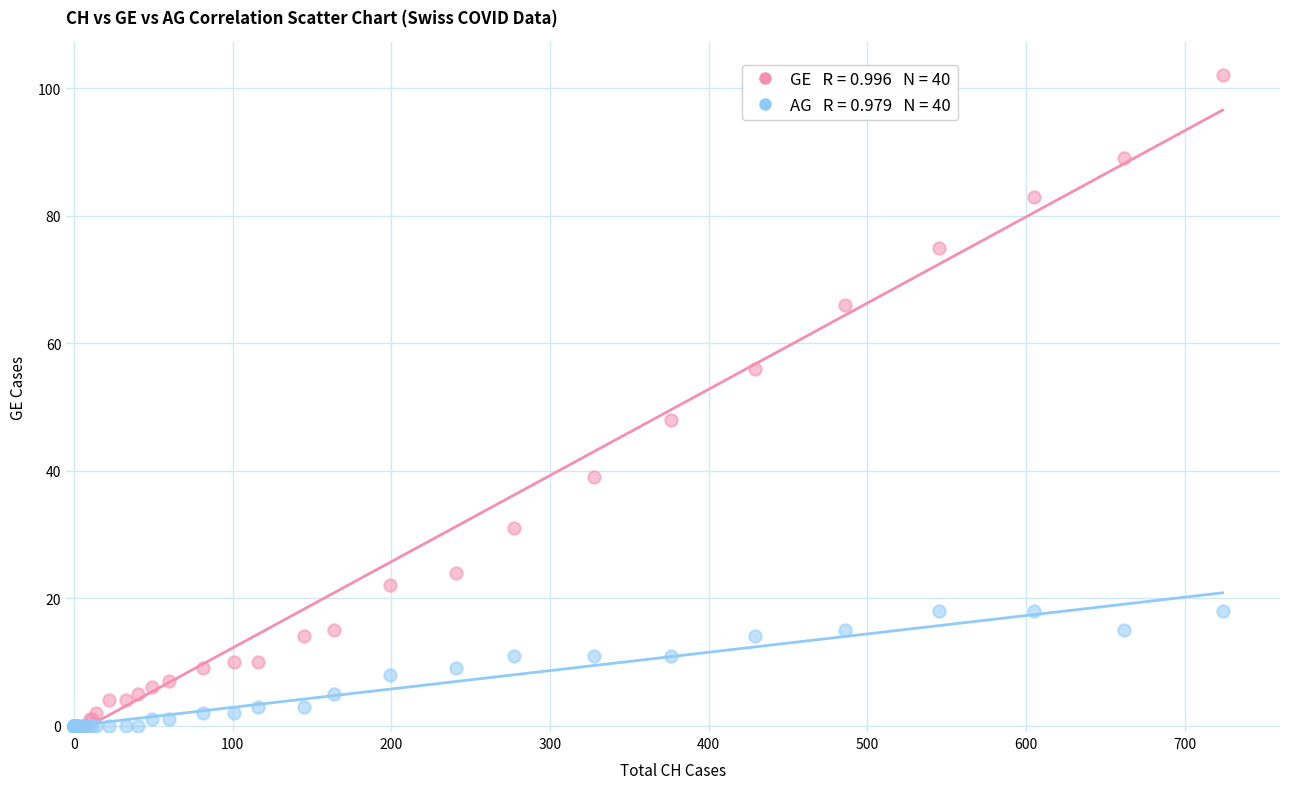

Across all series, what Y value is closest to 51?

48